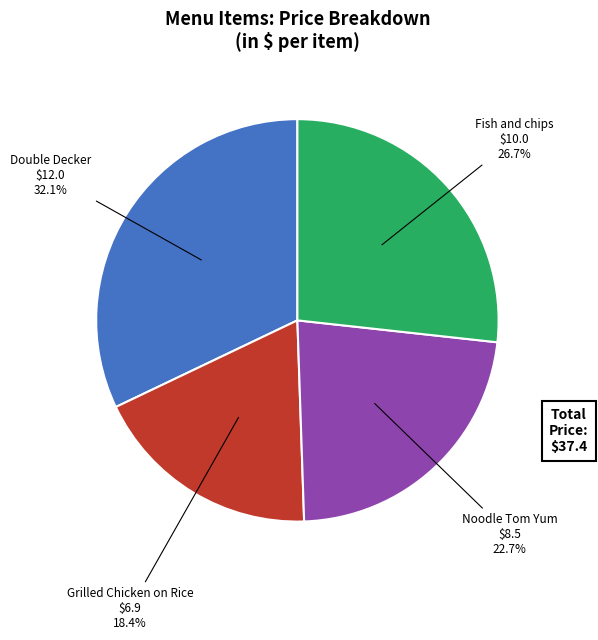

Is there any slice that represents more than half of the pie?

No